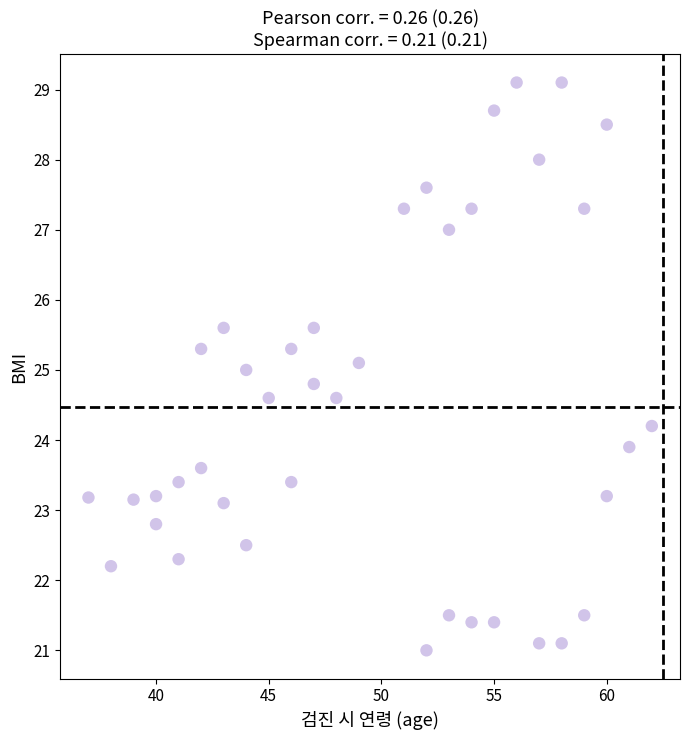

What is the range of Y values (max minus min)?

8.1